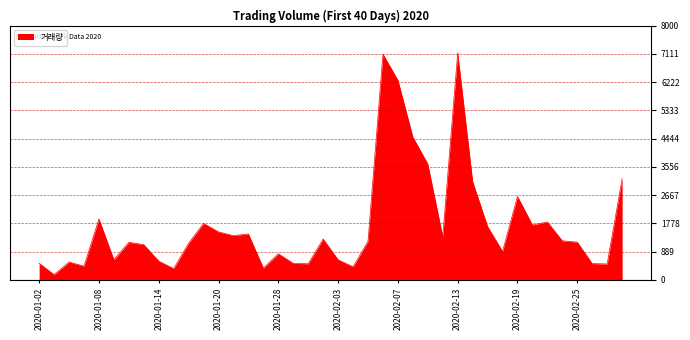

What is the minimum value shown in the chart?

165